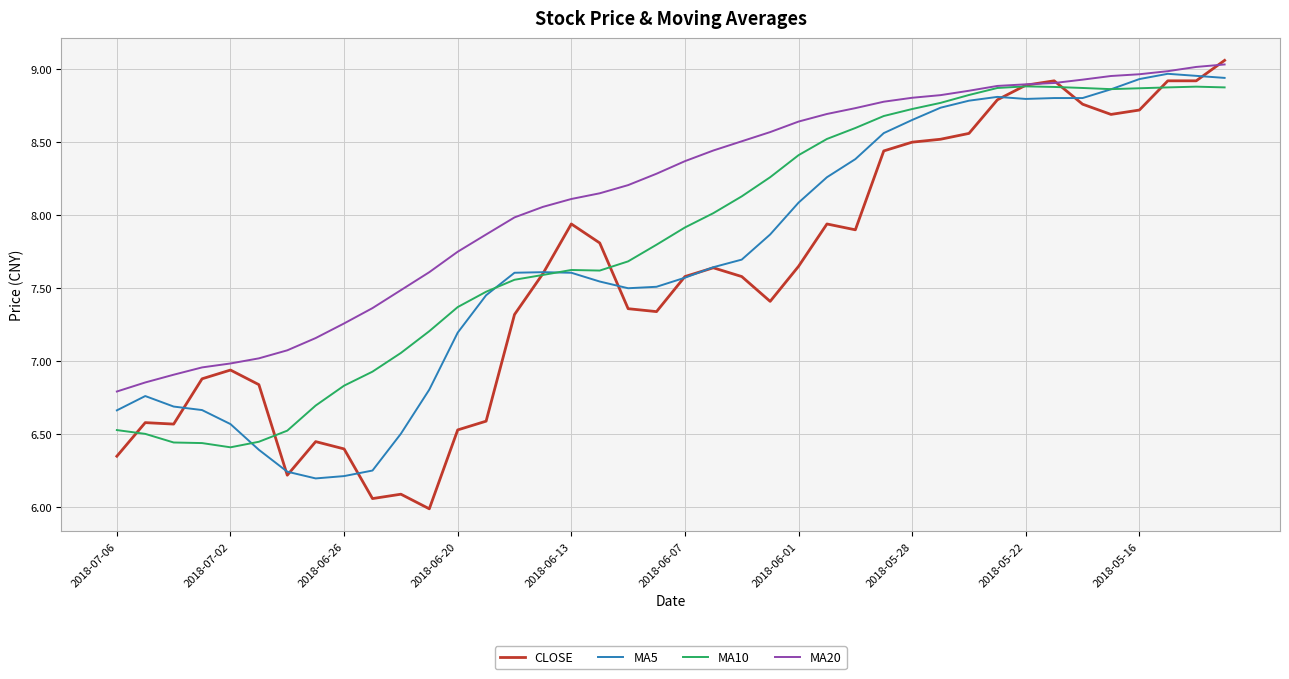

Which series has the widest spread of values?

CLOSE